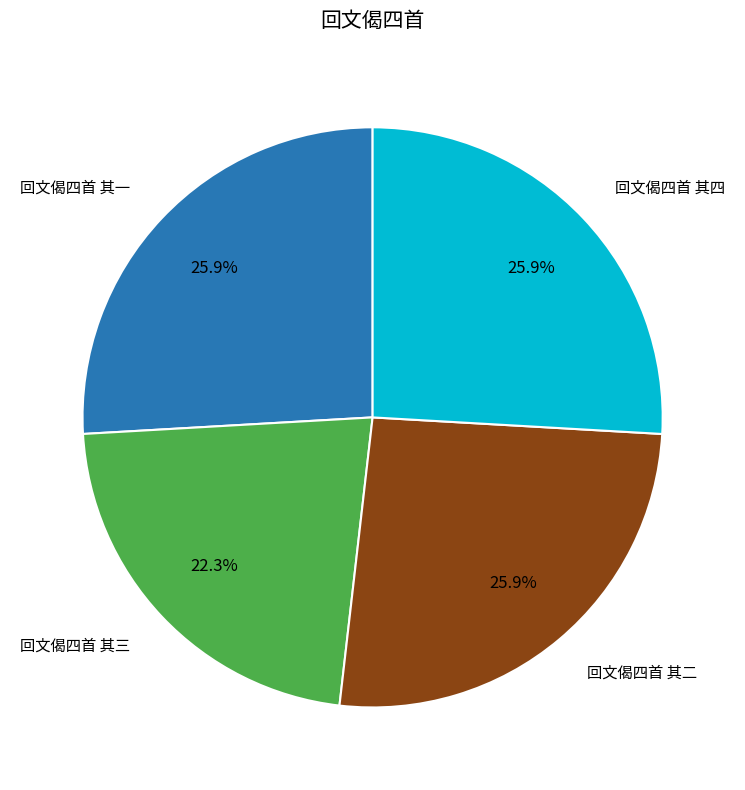

How many slices are in this pie chart?

4